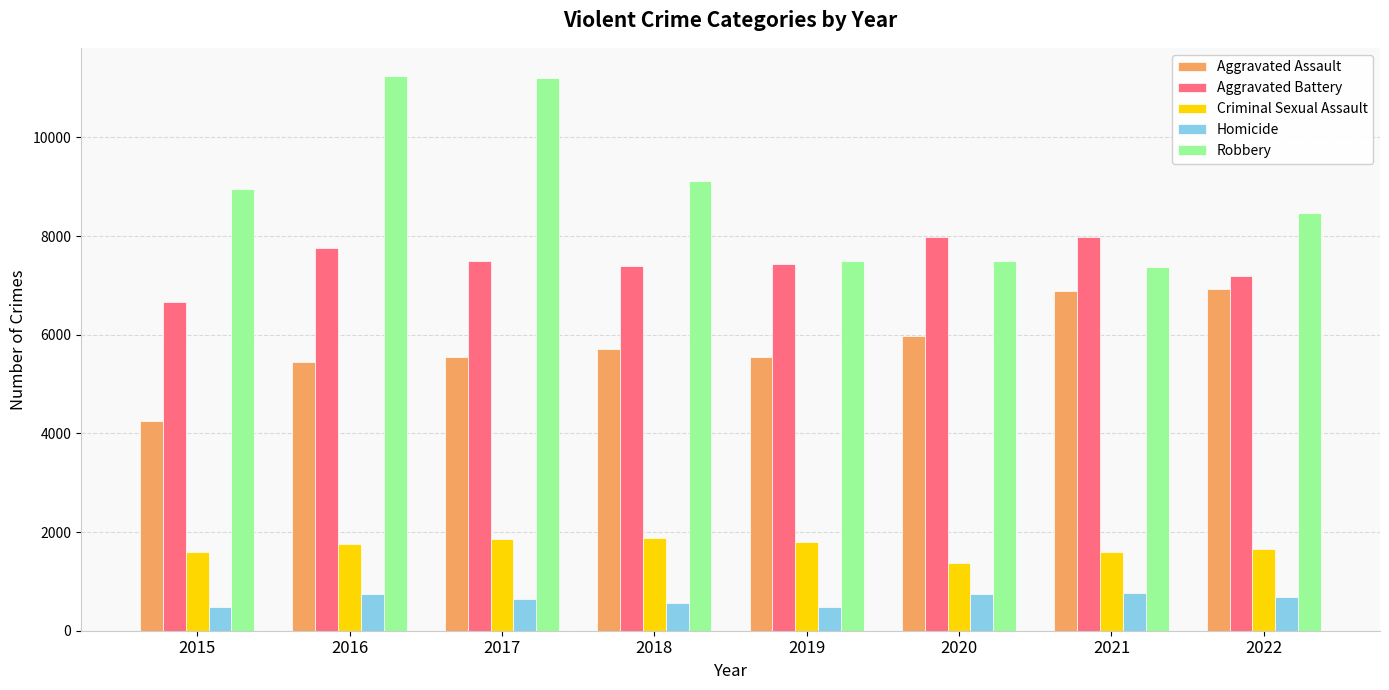

What is the minimum value shown in the chart?

473